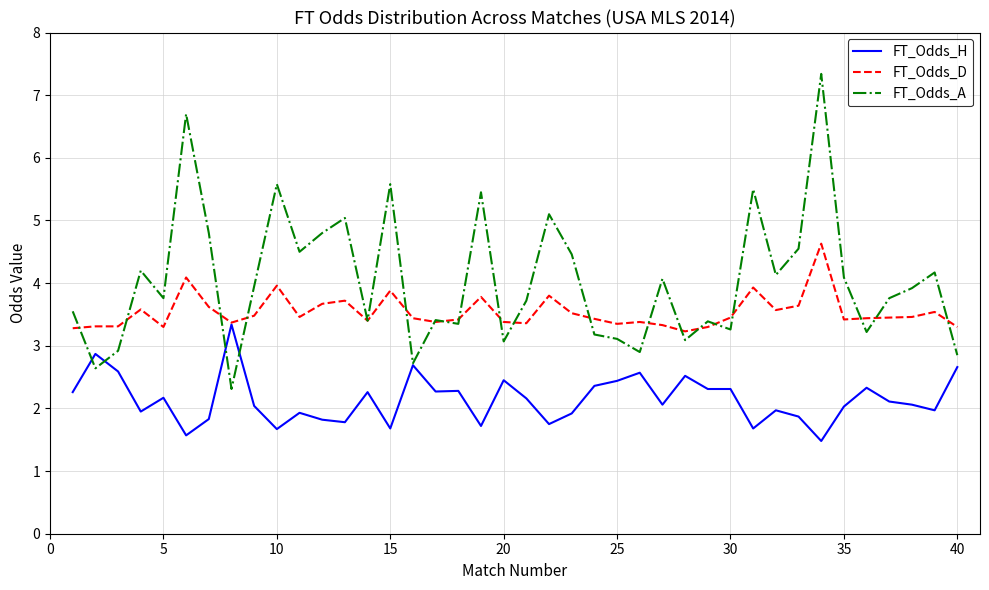

What is the smallest value displayed?

1.5